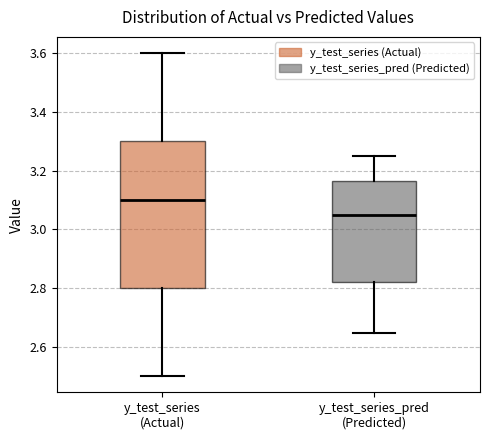

Reading left to right, transcribe this box plot: for each box, give where its median line is, the range the box spans, and where its two whiskers end, as read against the y-axis. The values are not printed on the chart, so give them approximately, as read against the axis.

y_test_series (Actual): median 3.10, box 2.80 to 3.30, whiskers 2.50 to 3.60
y_test_series_pred (Predicted): median 3.04, box 2.82 to 3.16, whiskers 2.64 to 3.26